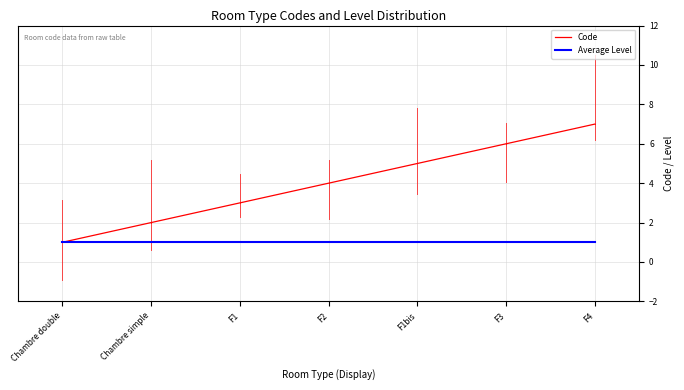

What is the total value across all series at F4?

8